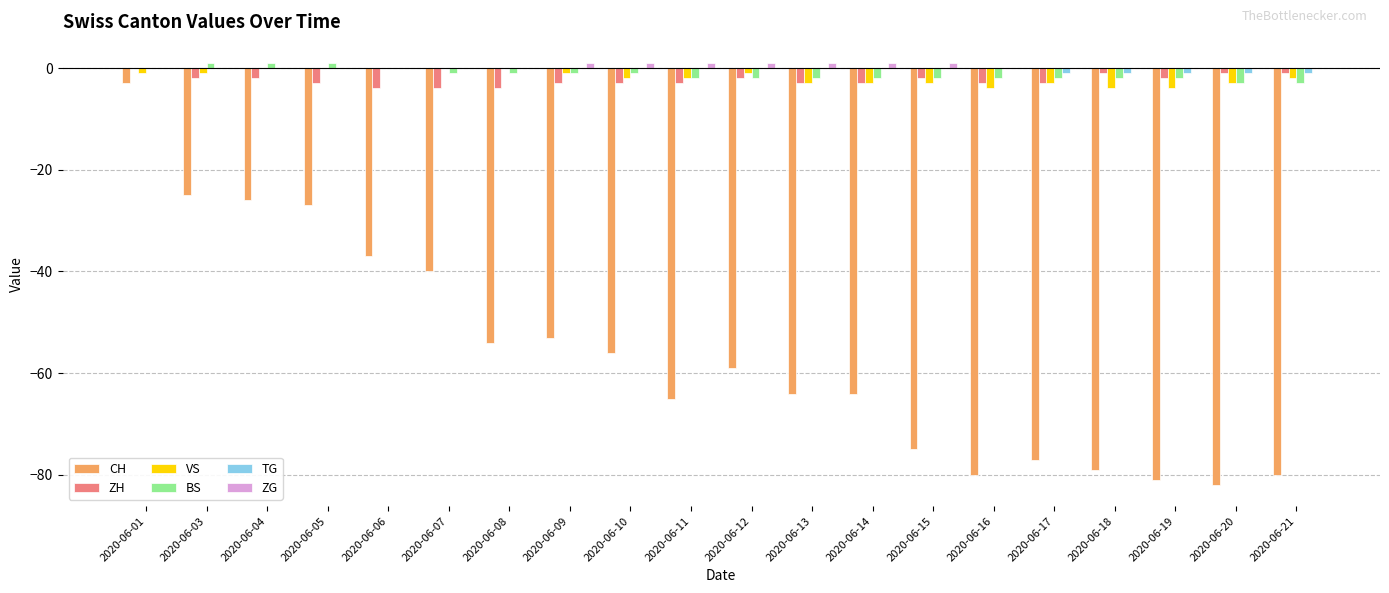

How many distinct data groups are displayed?

6